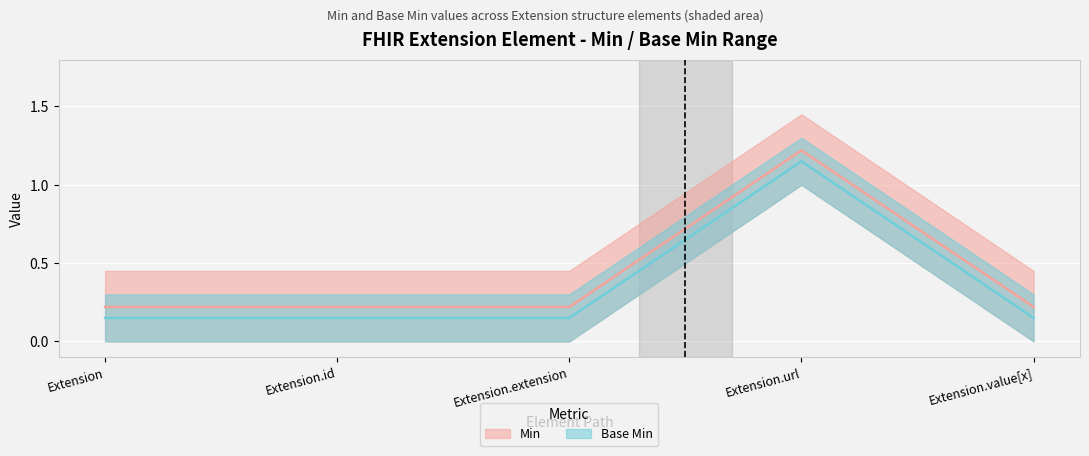

What is the difference between the maximum and second lowest values in the Min series?

1.0